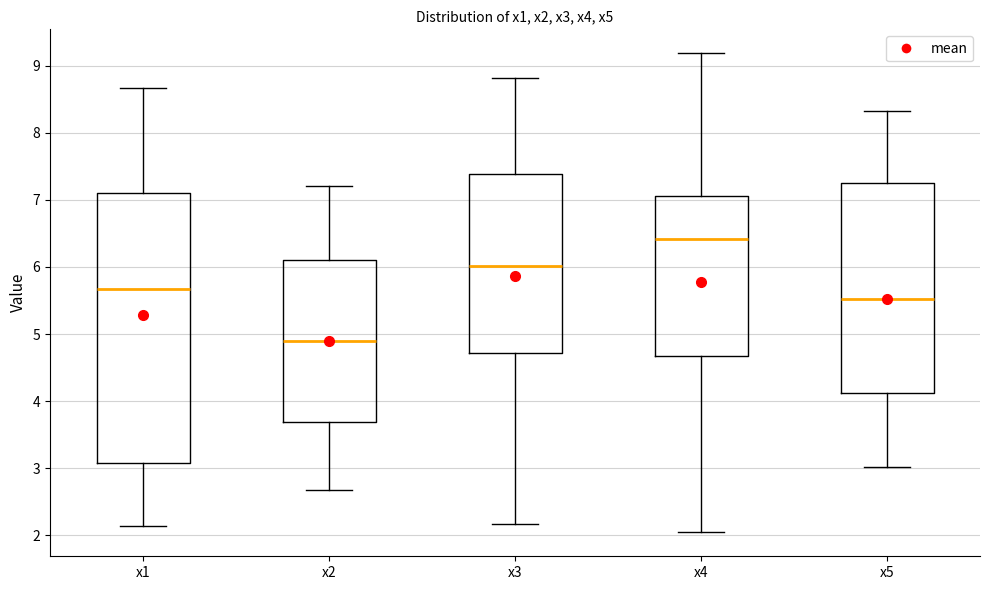

Reading left to right, read every box against the y-axis: the position of its median line, the range the box covers, and the ends of its whiskers. The values are not printed on the chart, so give them approximately, as read against the axis.

x1: median 5.7, box 3.1 to 7.1, whiskers 2.1 to 8.7
x2: median 4.9, box 3.7 to 6.1, whiskers 2.7 to 7.2
x3: median 6.0, box 4.7 to 7.4, whiskers 2.2 to 8.8
x4: median 6.4, box 4.7 to 7.1, whiskers 2.0 to 9.2
x5: median 5.5, box 4.1 to 7.3, whiskers 3.0 to 8.3